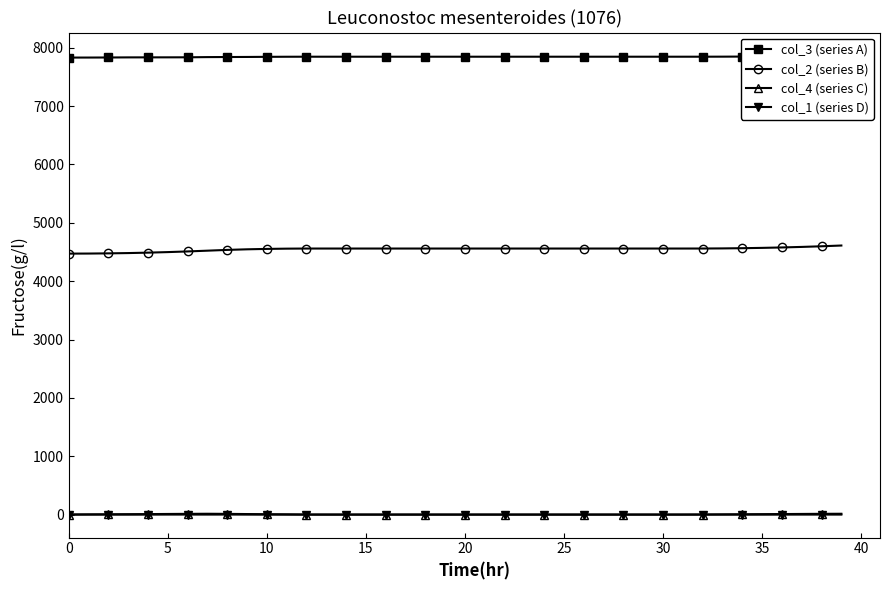

True or false: col_3 (series A) has a value of 7847.4 at 16.

True